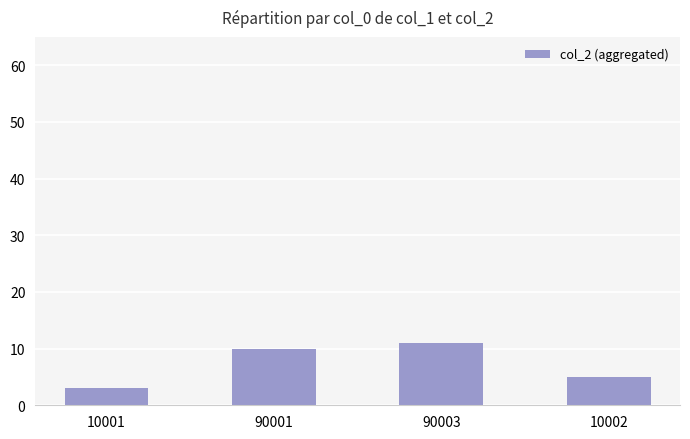

Rank the categories by value from lowest to highest.

10001, 10002, 90001, 90003